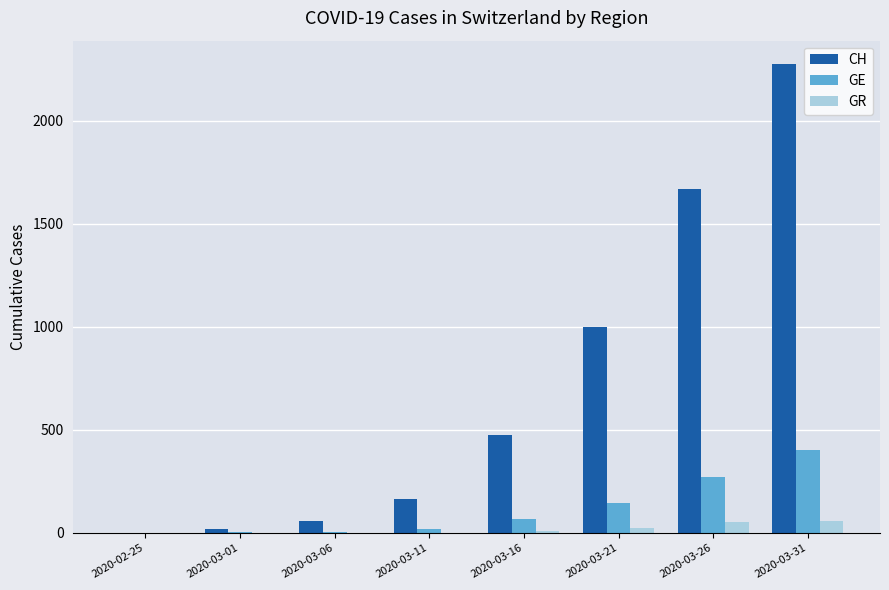

The value of CH at 2020-03-26 is 1669. True or false?

True